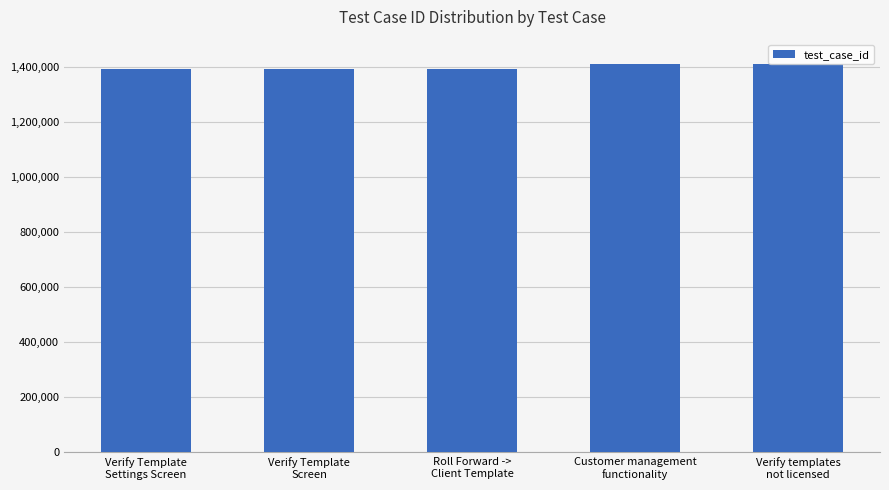

What is the difference between the maximum and second lowest values?

15889